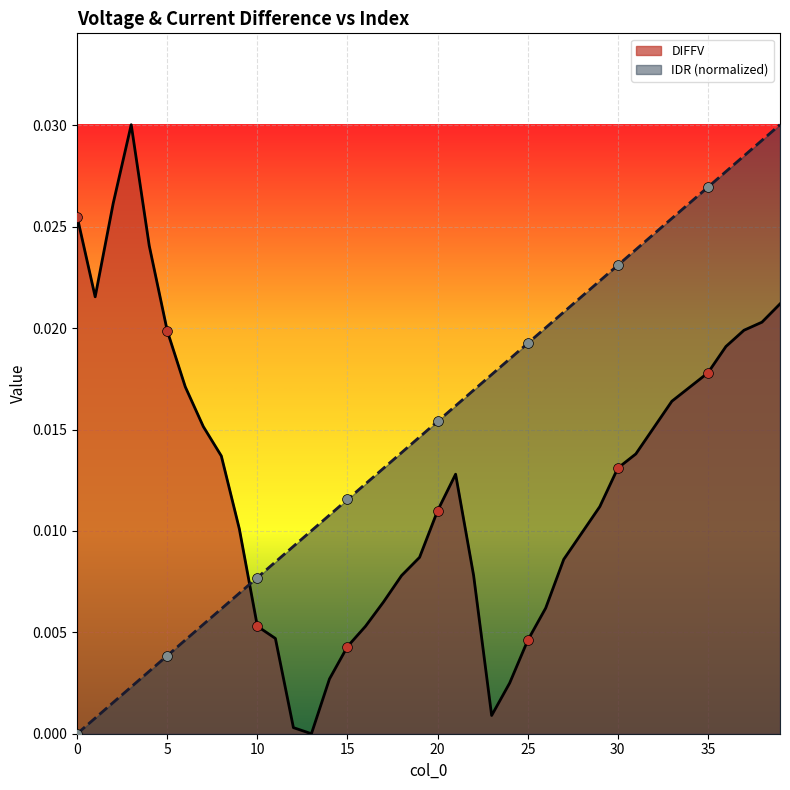

Which series contains the highest Y value?

DIFFV